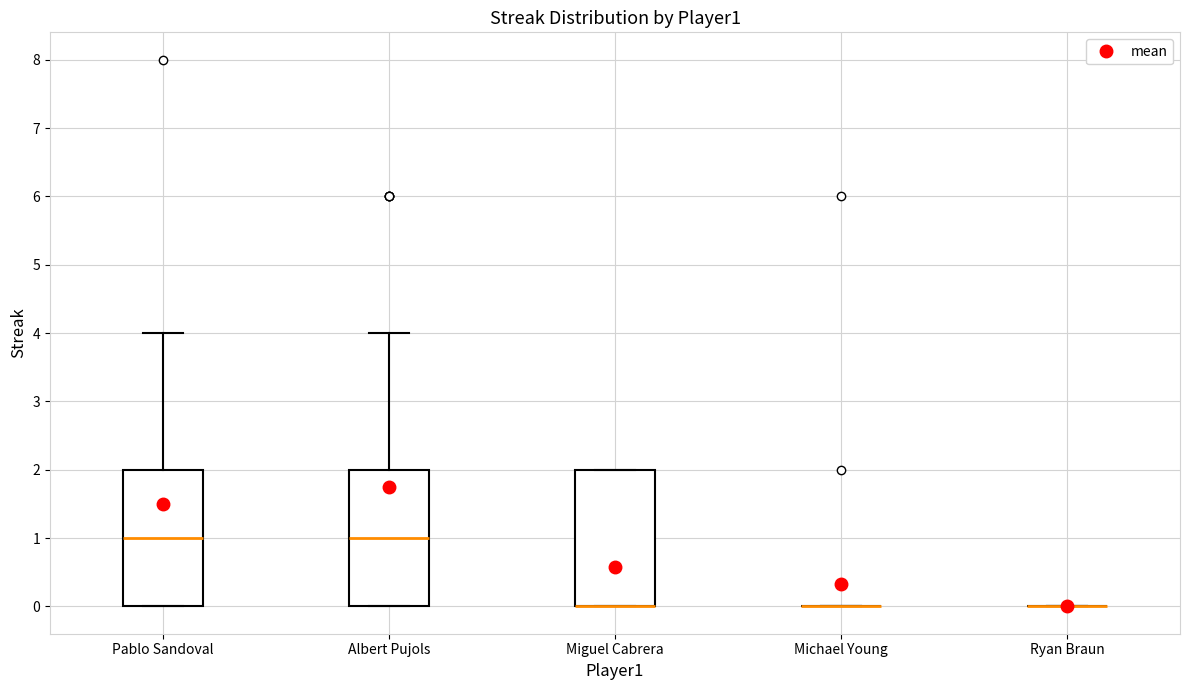

Reading left to right, transcribe this box plot: for each box, give where its median line is, the range the box spans, and where its two whiskers end, as read against the y-axis. The values are not printed on the chart, so give them approximately, as read against the axis.

Pablo Sandoval: median 1, box 0 to 2, whiskers 0 to 4
Albert Pujols: median 1, box 0 to 2, whiskers 0 to 4
Miguel Cabrera: median 0 (drawn on the box's lower edge), box 0 to 2, whiskers 0 to 2
Michael Young: box collapsed to a line at 0, whiskers 0 to 0
Ryan Braun: box collapsed to a line at 0, whiskers 0 to 0